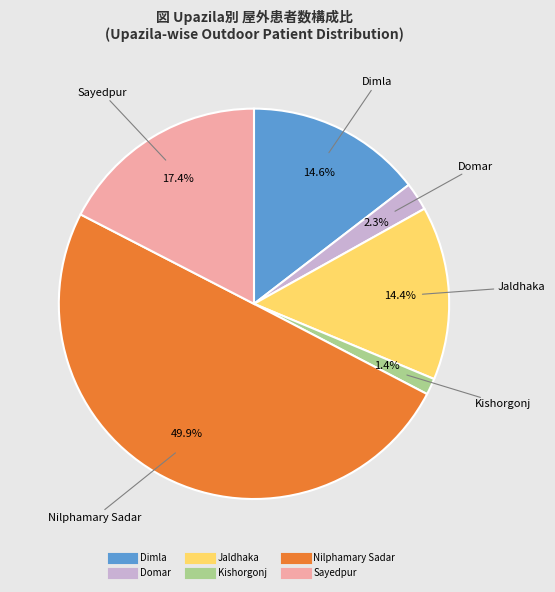

What percentage do Sayedpur and Kishorgonj together represent?

18.8%